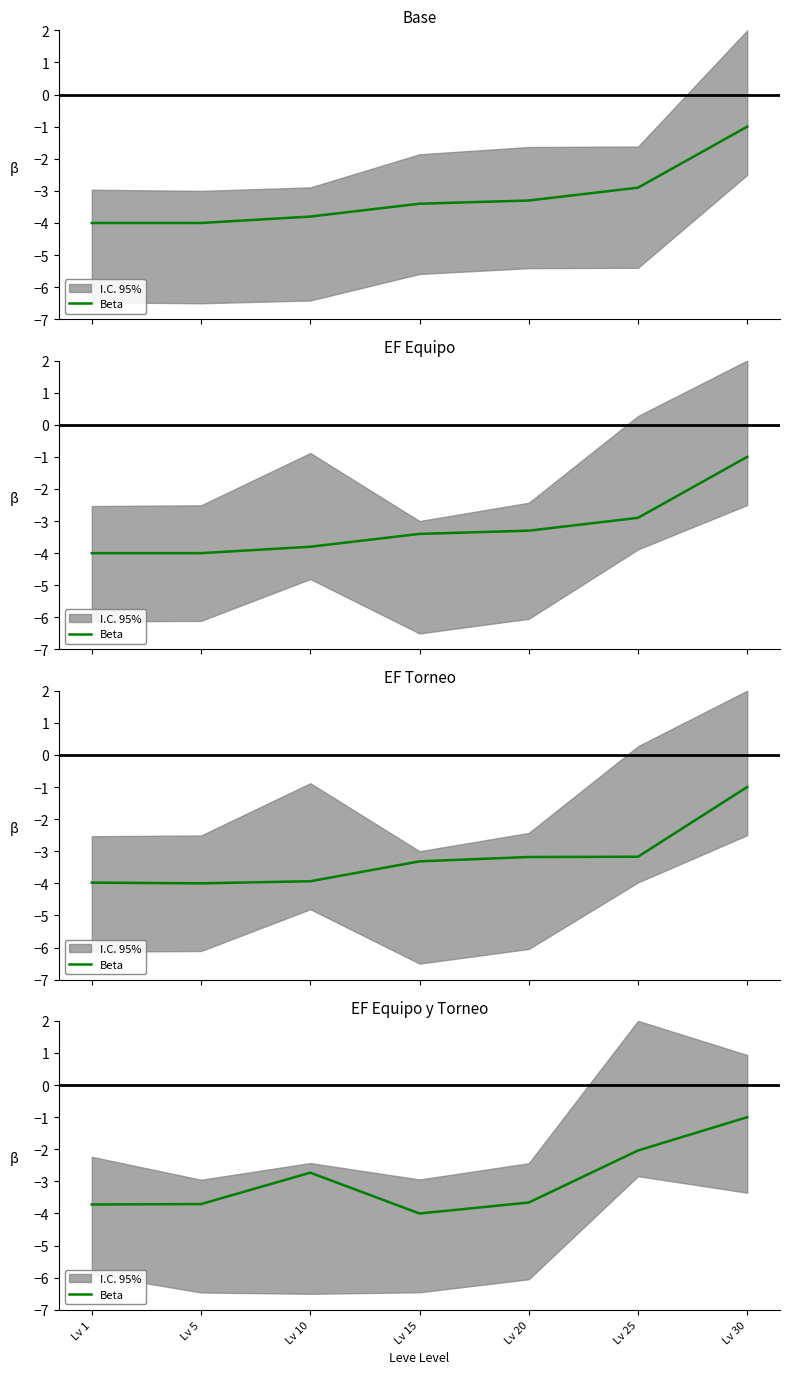

Is it true that the value at Lv 15 is -4.0?

True